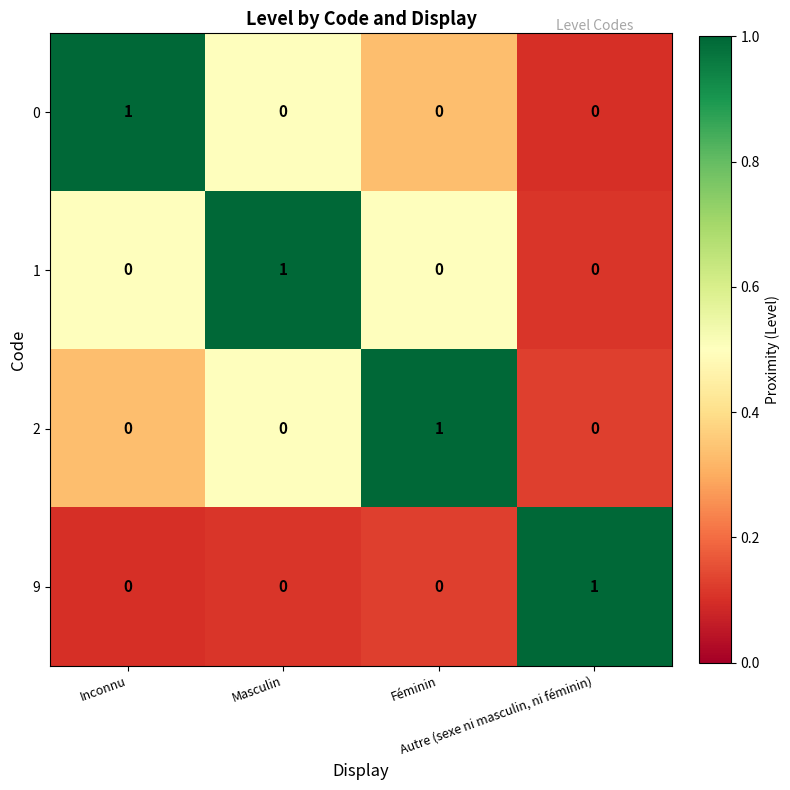

At how many categories does at least one series exceed 0?

4